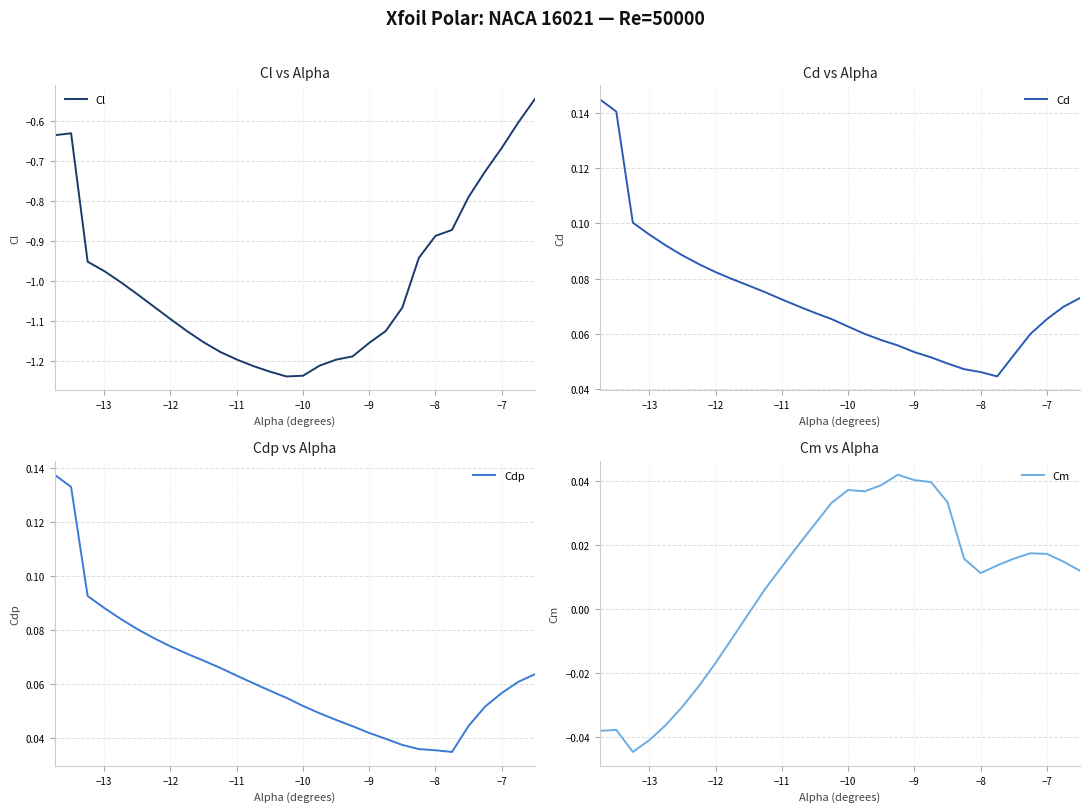

Which series has the widest spread of values?

Cl